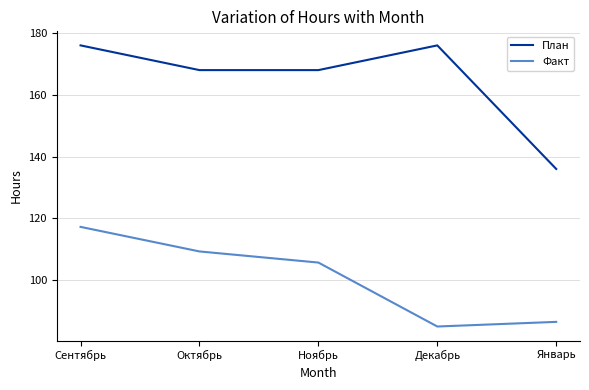

What are all the series names shown in the legend?

План, Факт